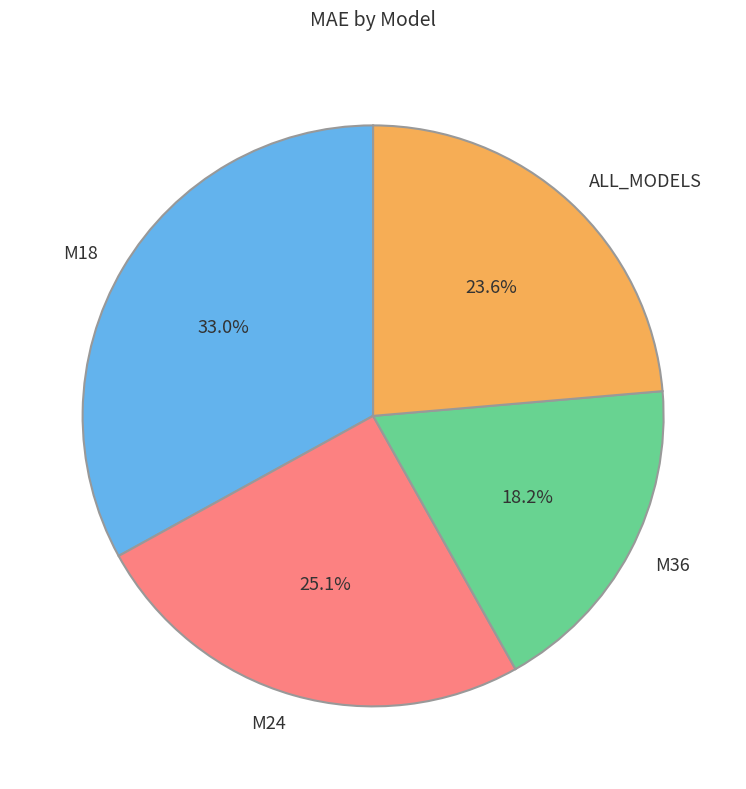

Which has a higher value, M24 or M36?

M24